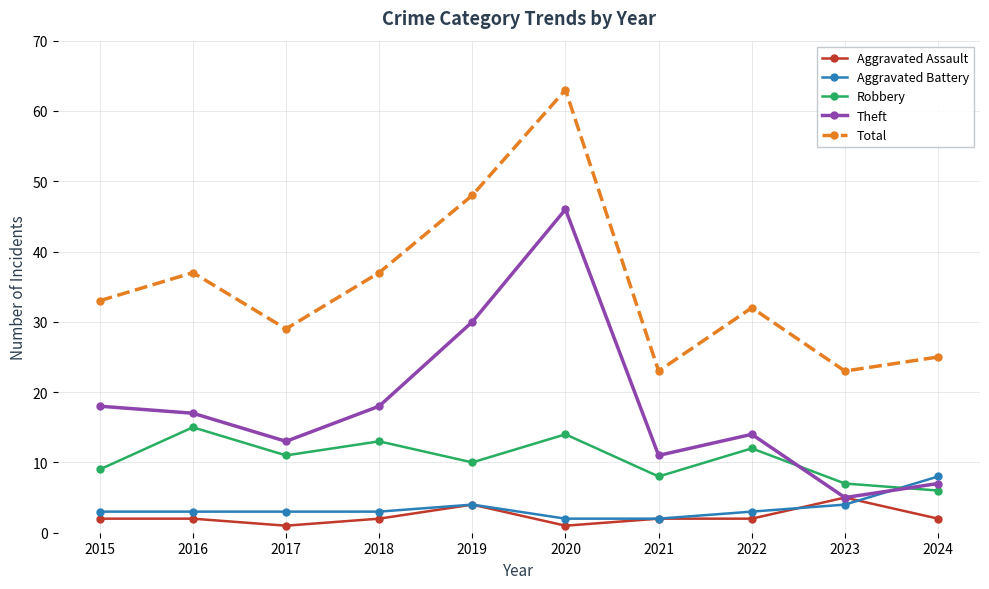

How many data points does each series have?

10